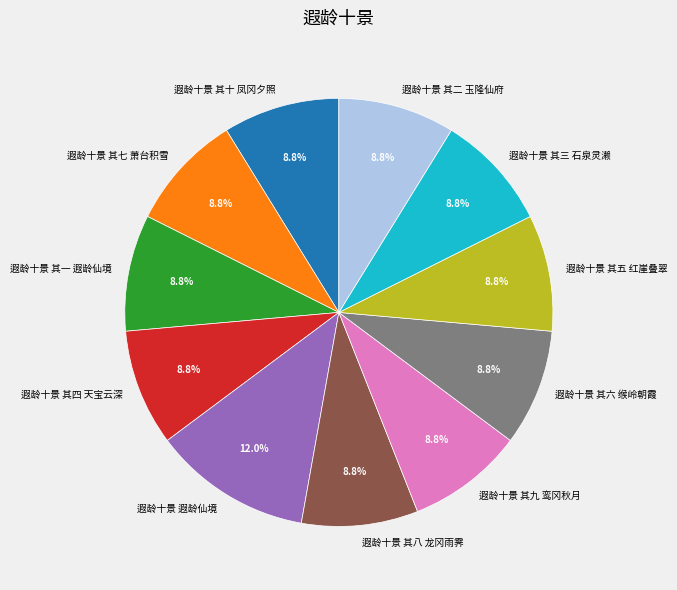

Combined, what portion of the pie is 遐龄十景 其二 玉隆仙府 and 遐龄十景 其五 红崖叠翠?

17.6%